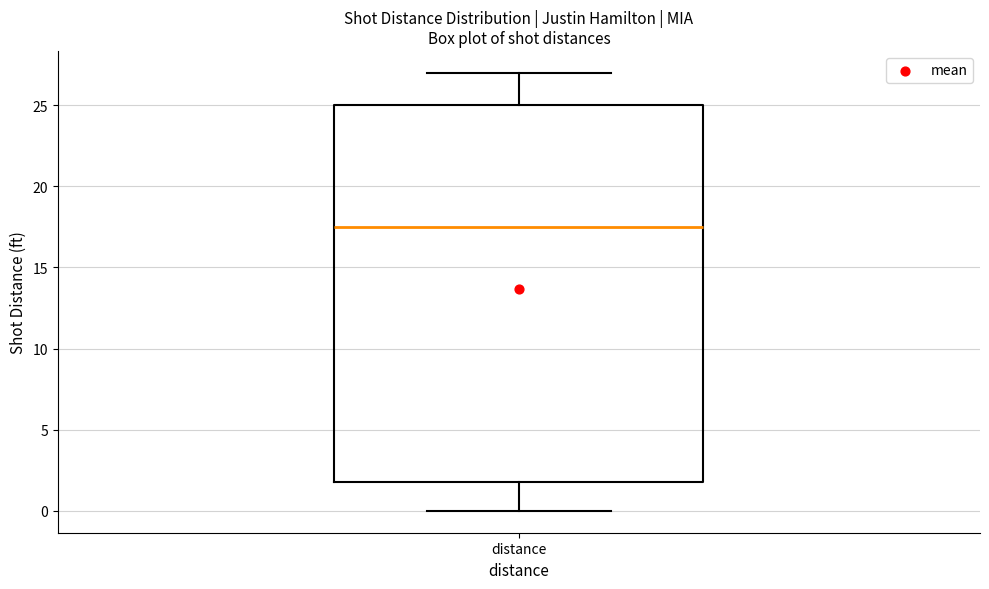

Transcribe this box plot: give where the median line is, the range the box spans, and where the two whiskers end, as read against the y-axis. The values are not printed on the chart, so give them approximately, as read against the axis.

median 17.5, box 2.0 to 25.0, whiskers 0.0 to 27.0